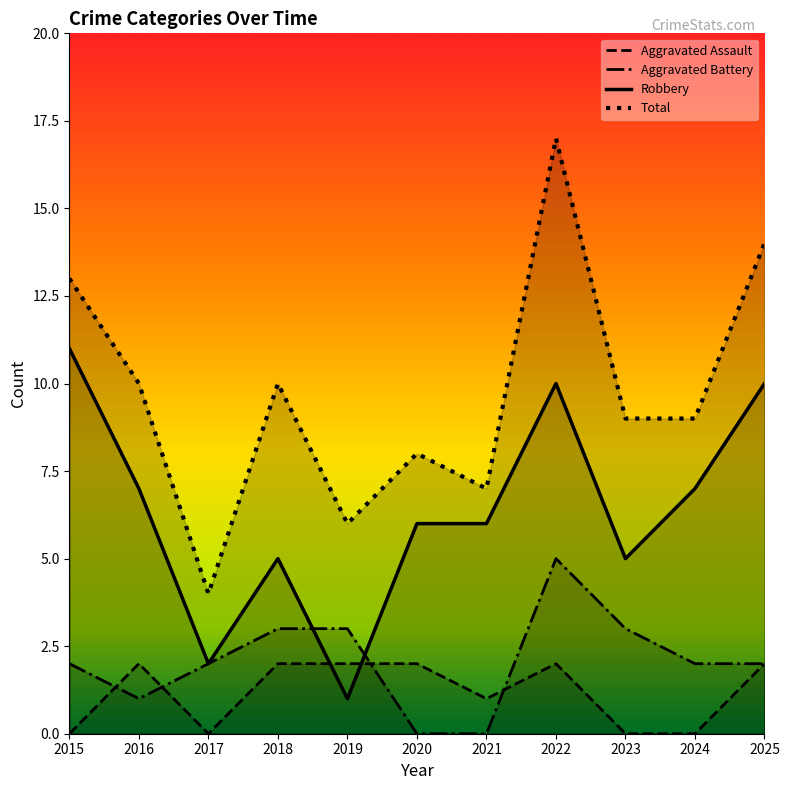

At how many categories does at least one series exceed 8?

7